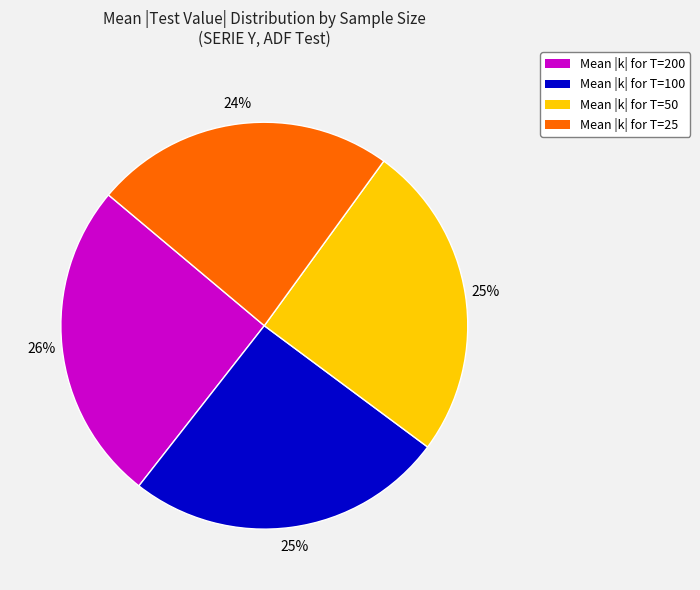

To the nearest percent, what is the difference between the largest and smallest slice percentages?

2%